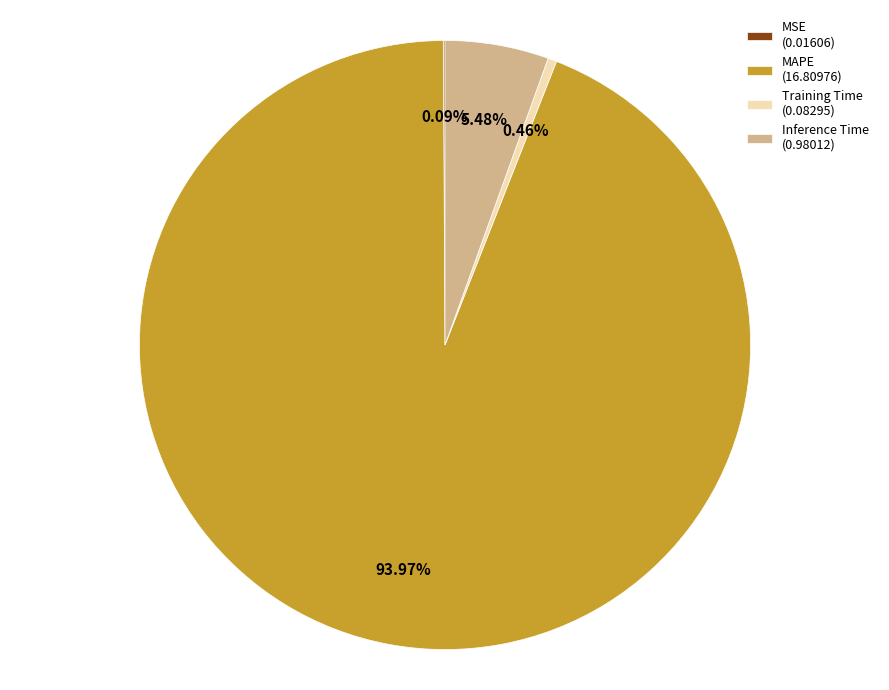

Which has a higher value, Inference Time or Training Time?

Inference Time